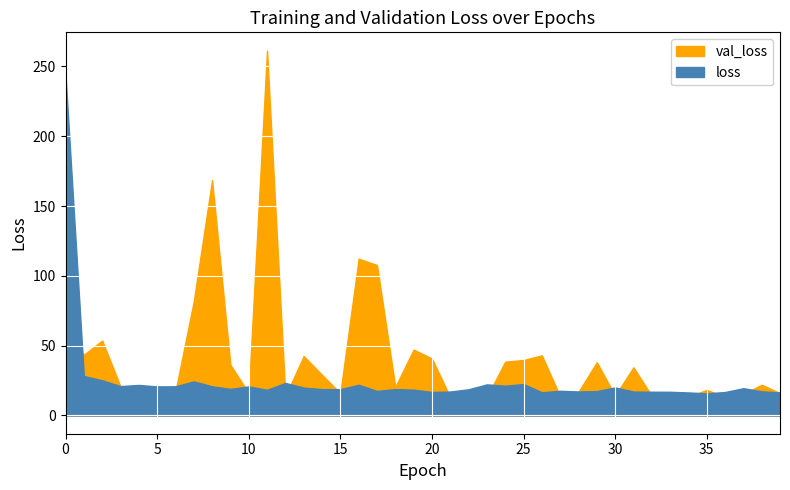

True or false: val_loss has more than 2 interior local peaks.

True